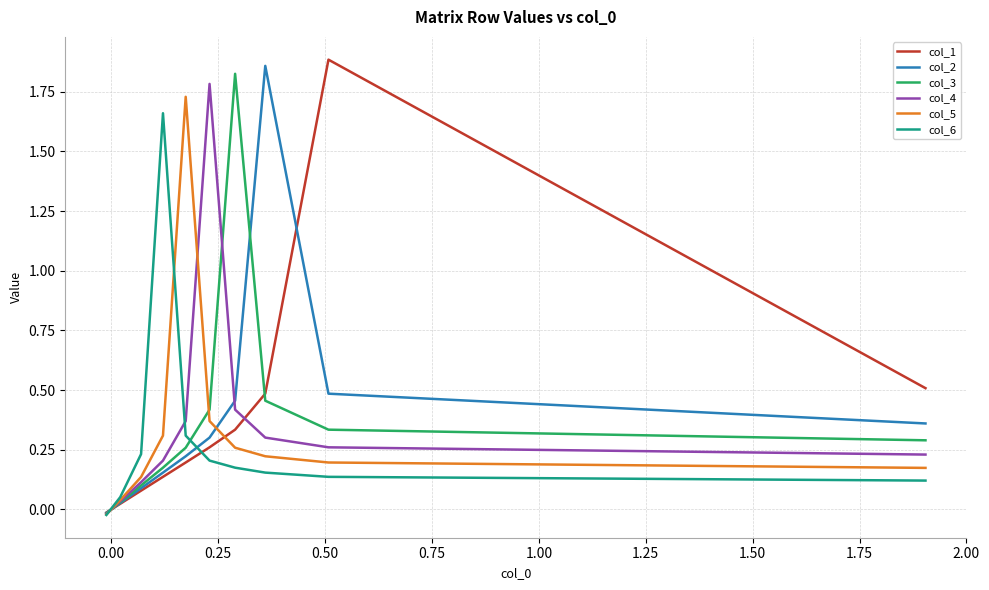

Which series has the largest total across all categories?

col_2